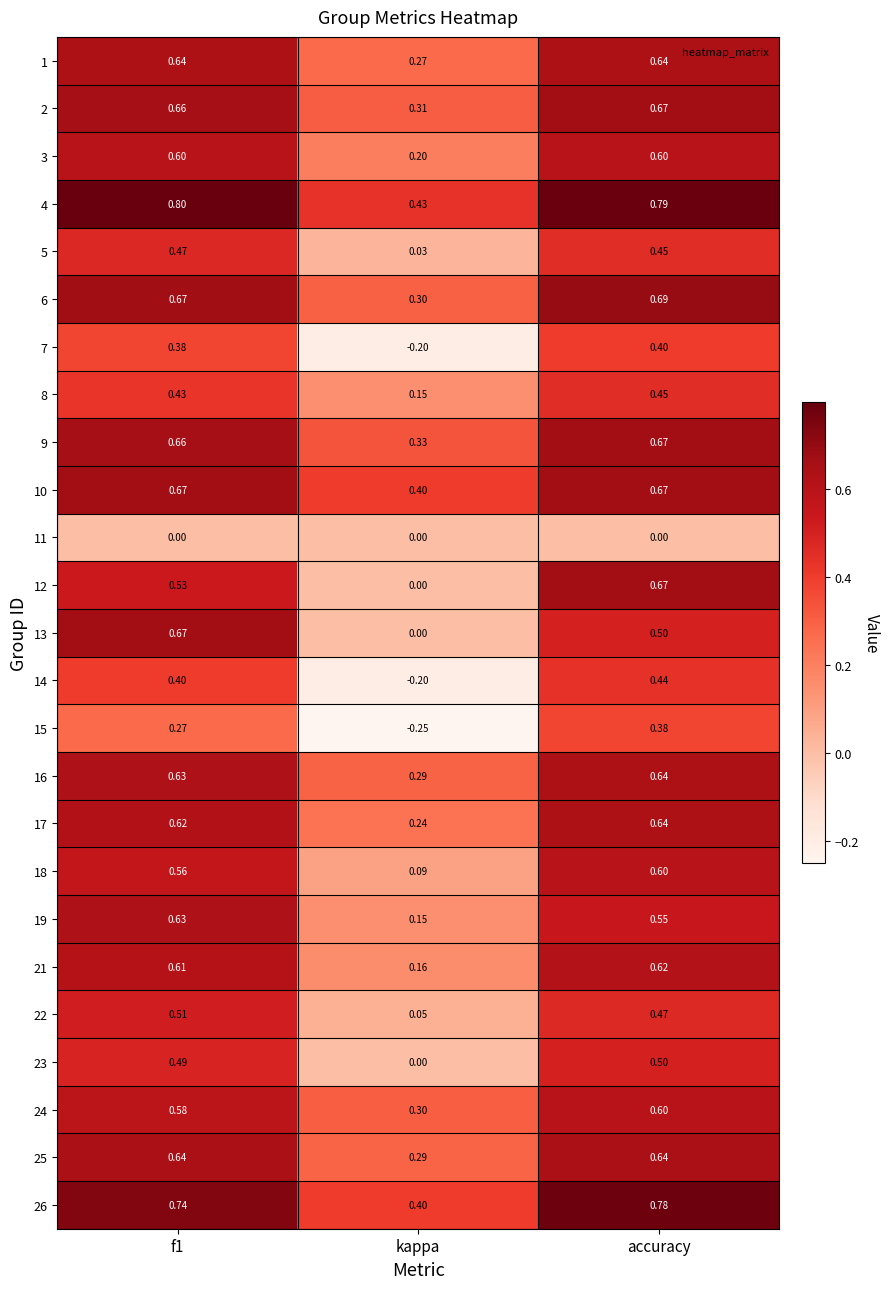

At which label does 15 reach its minimum?

kappa